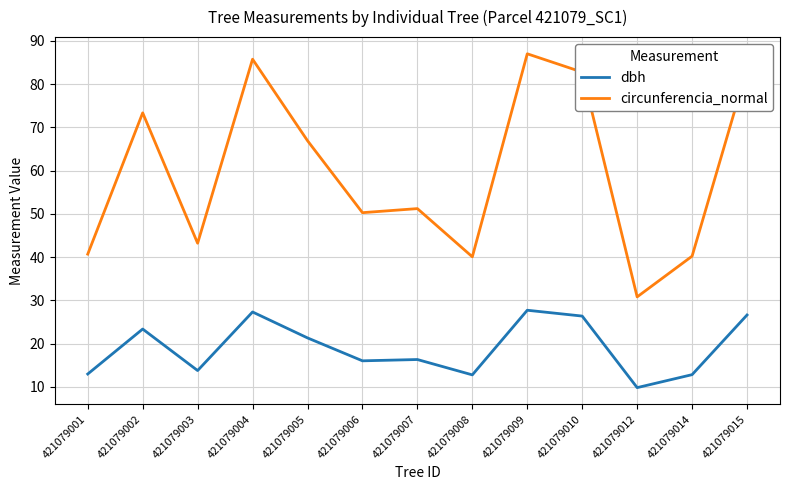

What is the difference between the maximum and minimum values in the circunferencia_normal series?

56.2